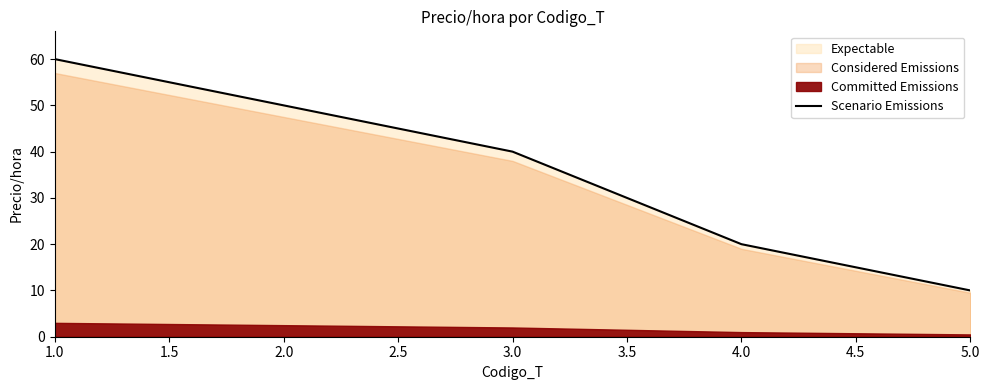

What is the label of the 5th point from the right?

1.0